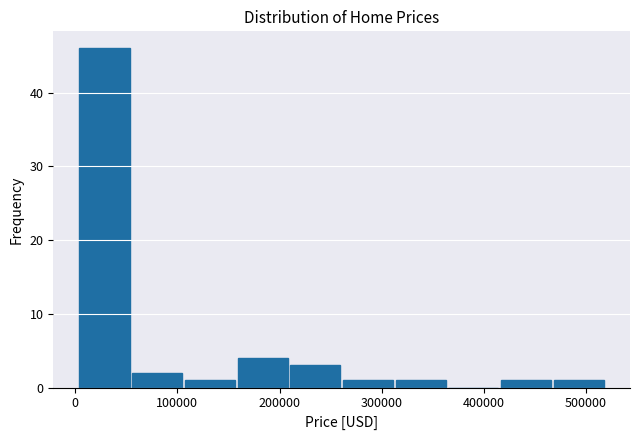

Reading left to right, list every bar in this chart as the range it spans on the x-axis followed by its height. Neither the bar edges nor the heights are printed on the chart, so give them approximately, as read against the axes.

0 to 60000: 46
60000 to 110000: 2
110000 to 160000: 1
160000 to 210000: 4
210000 to 260000: 3
260000 to 310000: 1
310000 to 370000: 1
370000 to 420000: 0
420000 to 470000: 1
470000 to 520000: 1